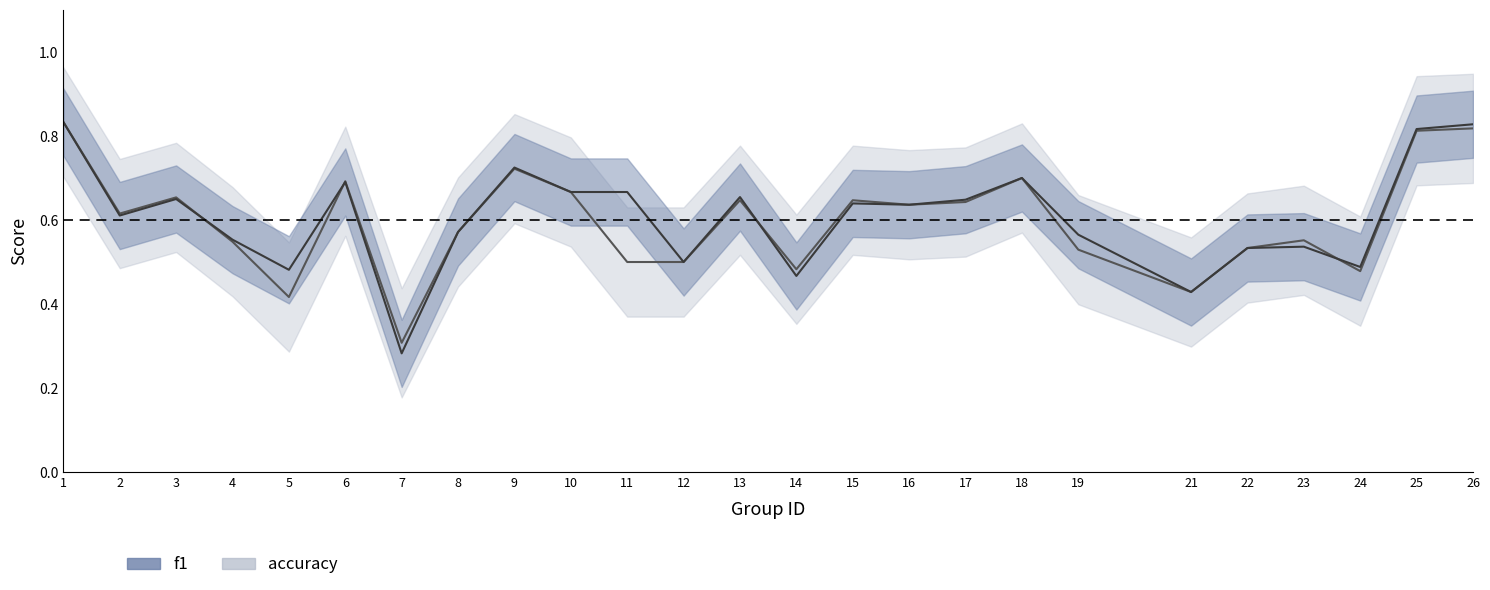

Rank the series by their average value, from highest to lowest.

f1, accuracy